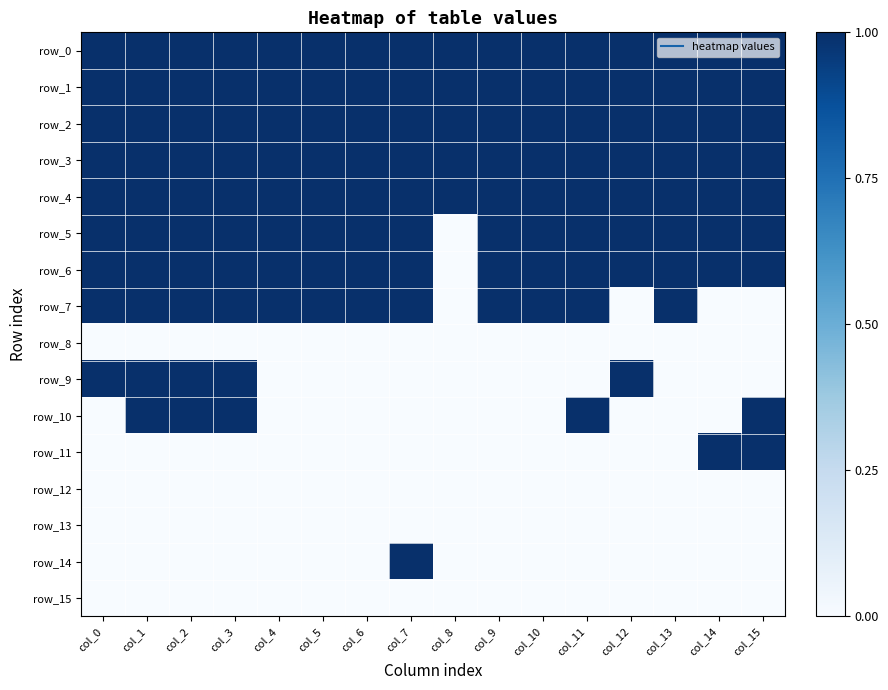

True or false: row_13 has a value of 0 at col_7.

True